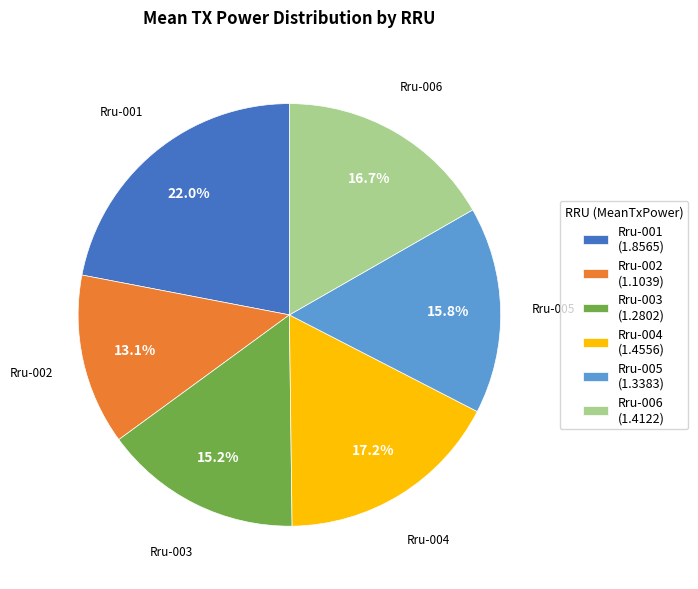

What percentage is the Rru-003 slice, to the nearest percent?

15%